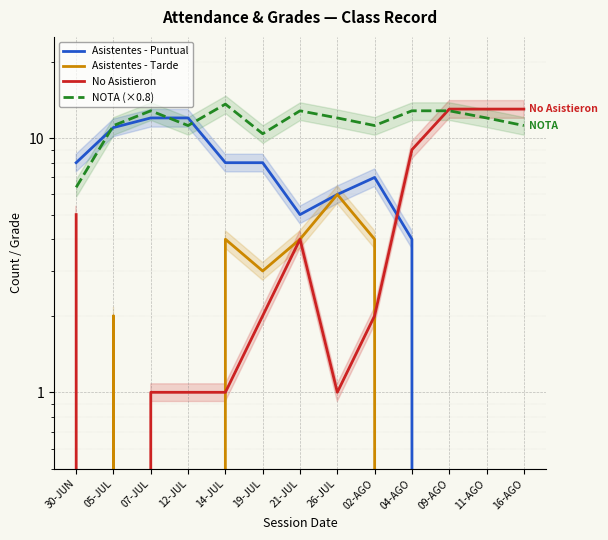

What is the sum of the Asistentes - Puntual values at 05-JUL and 21-JUL?

16.0